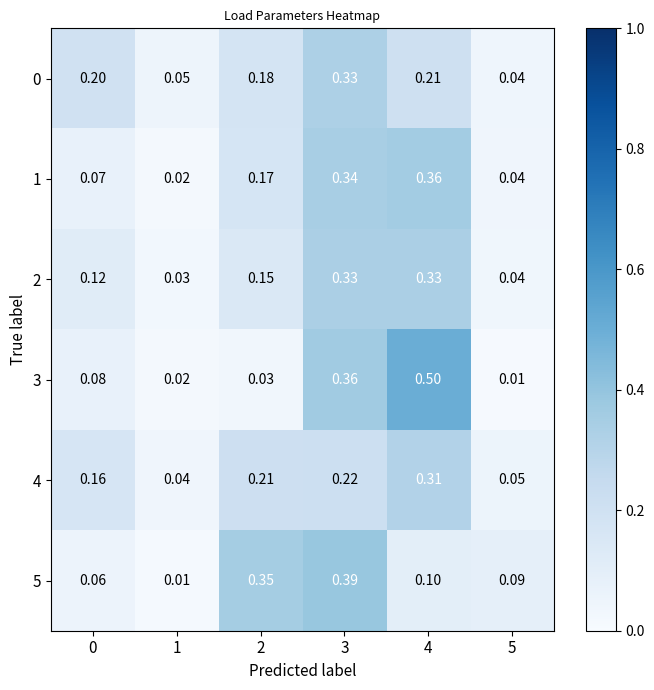

Is the value of 2 at 3 greater than the value of 3 at 2?

Yes